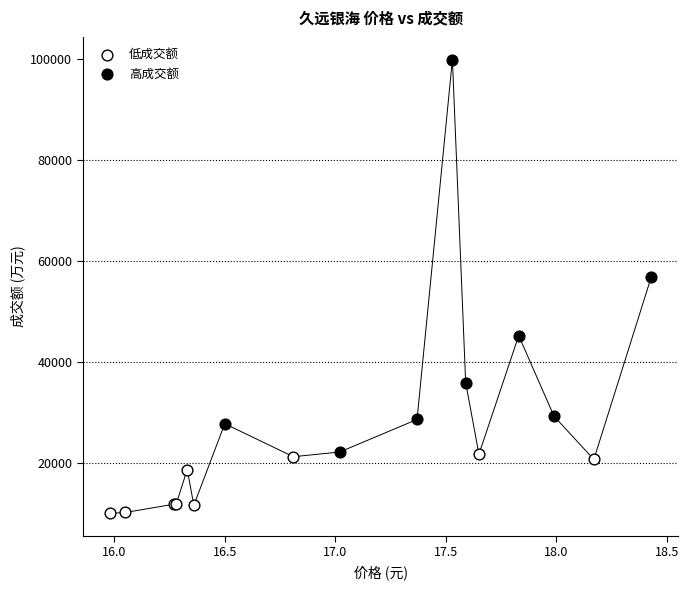

Which series contains the lowest Y value?

低成交额